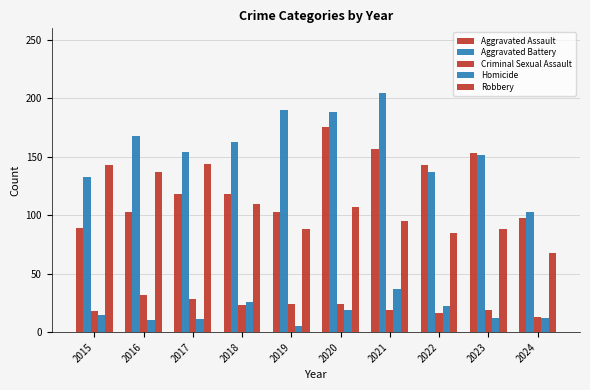

What is the value of the Robbery bar at the 7th from the left?

95